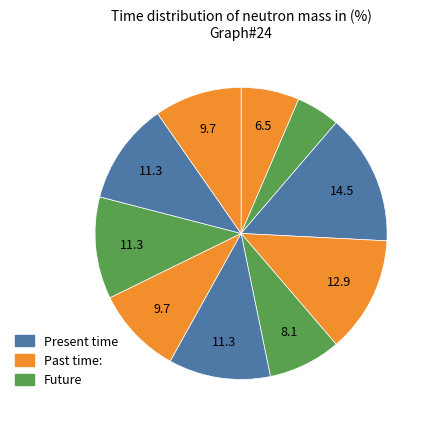

How many slices are in this pie chart?

10